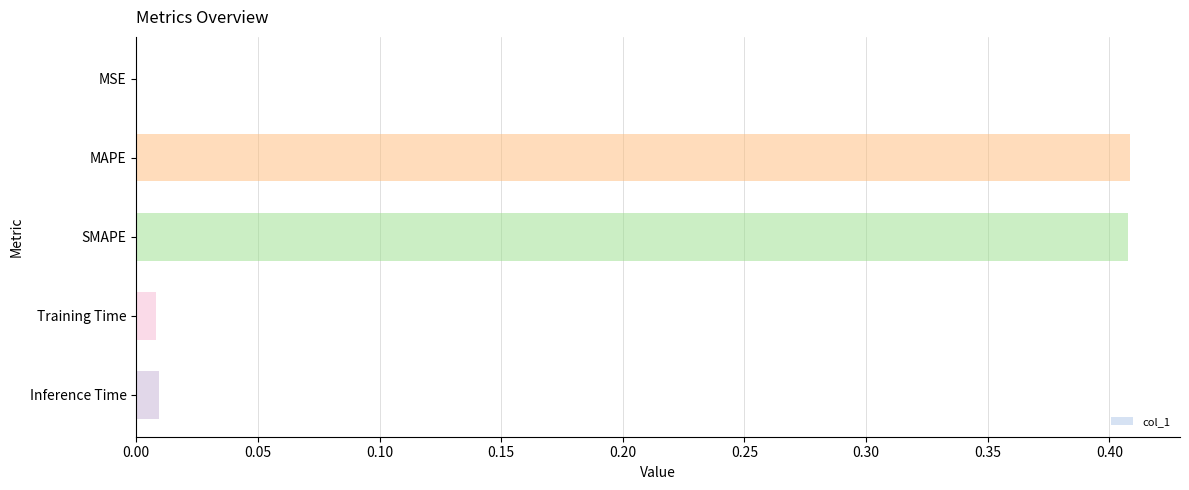

What is the sum of all values?

0.8